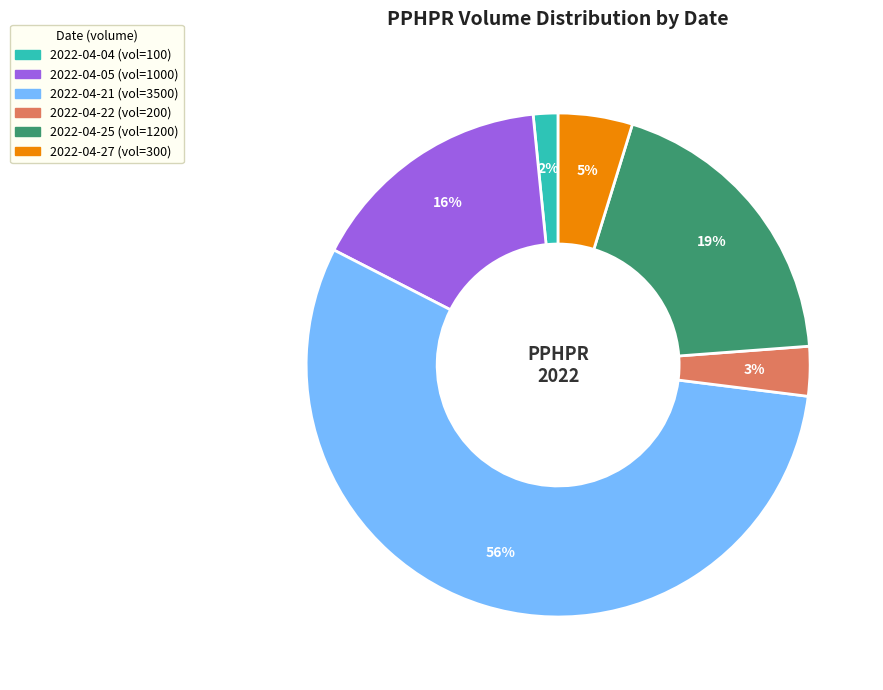

To the nearest percent, what is the average slice percentage?

17%